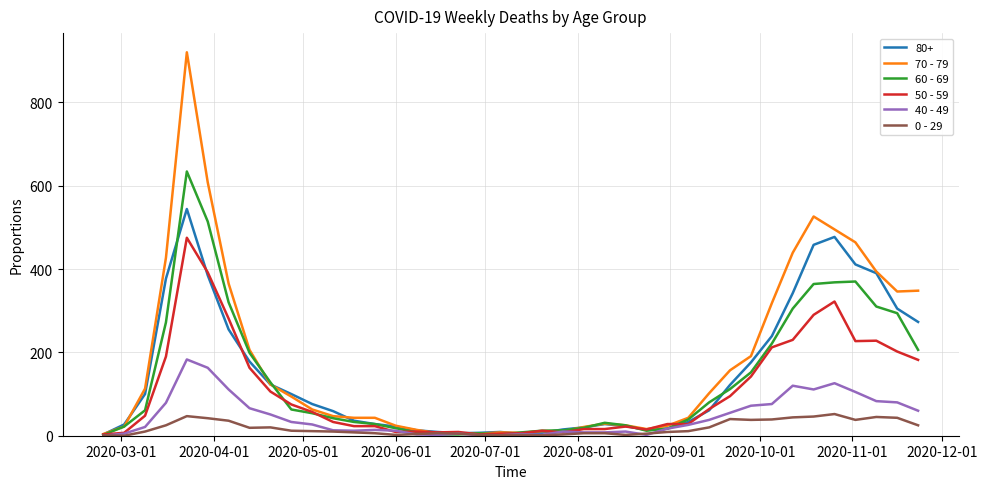

What is the maximum value shown in the chart?

920